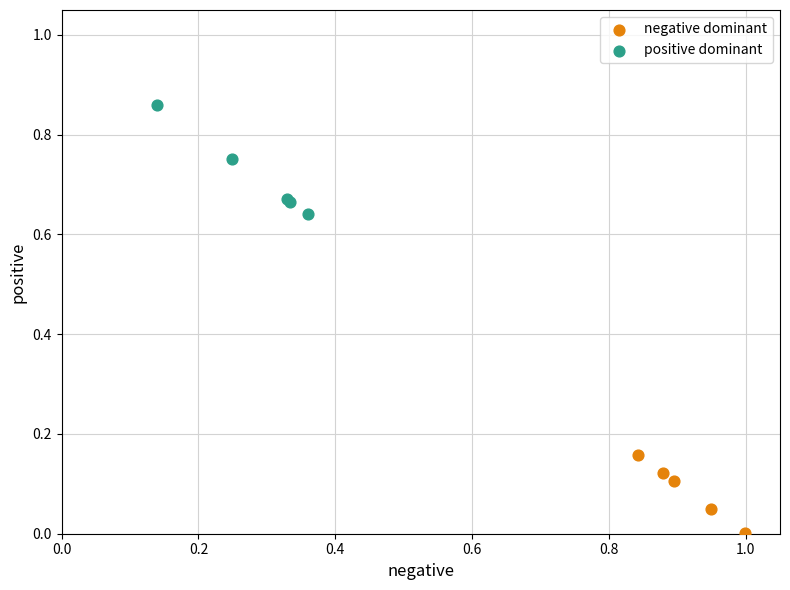

Which series contains the highest Y value?

positive dominant